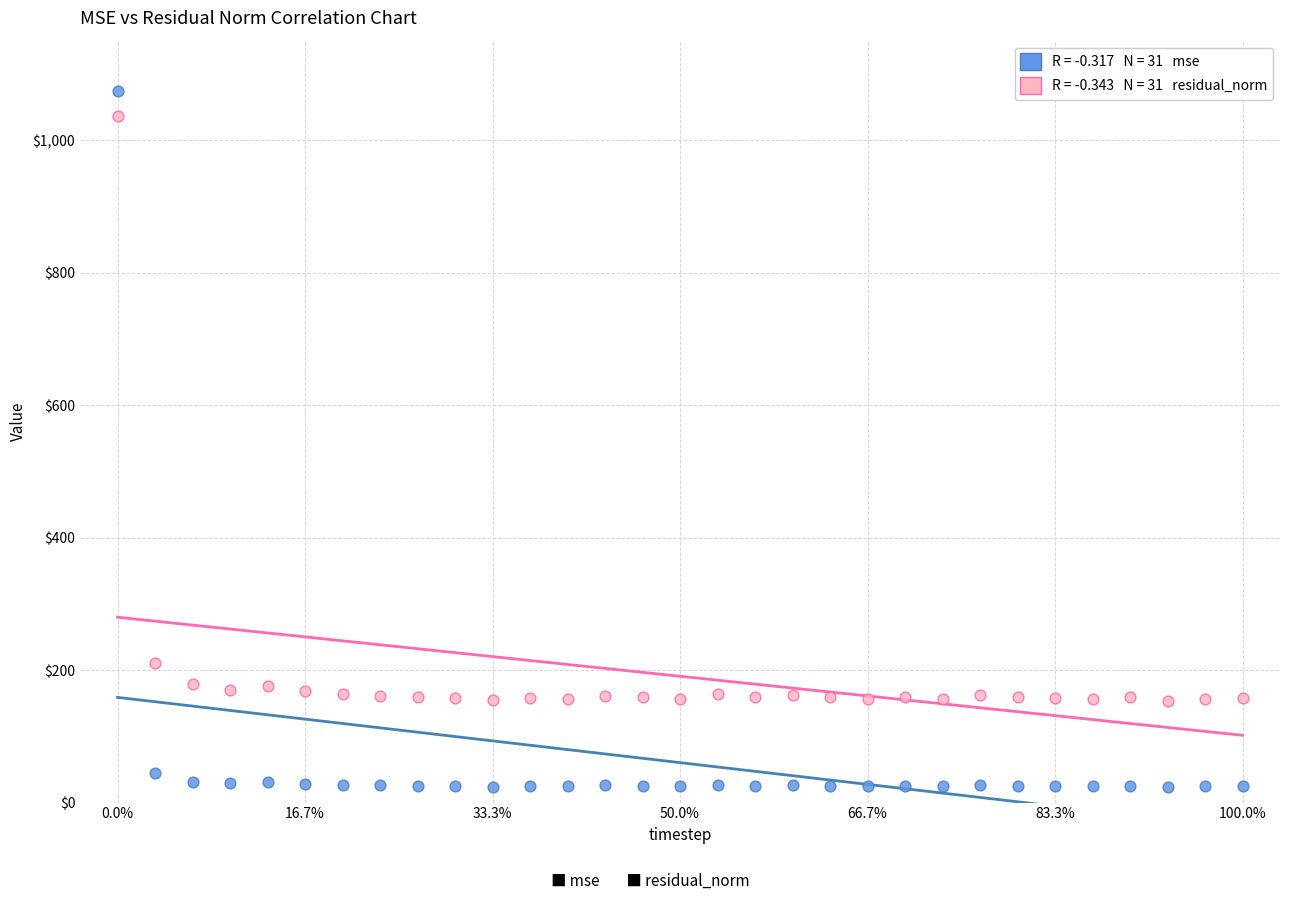

Across all data points, what is the range of X values (max minus min)?

300.0